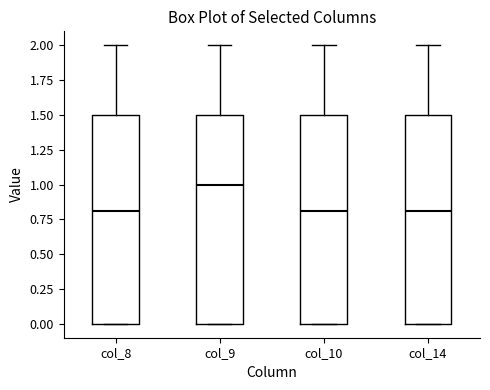

Where does the upper whisker of the box for col_10 end on the y-axis? The values are not printed on the chart, so give them approximately, as read against the axis.

2.0